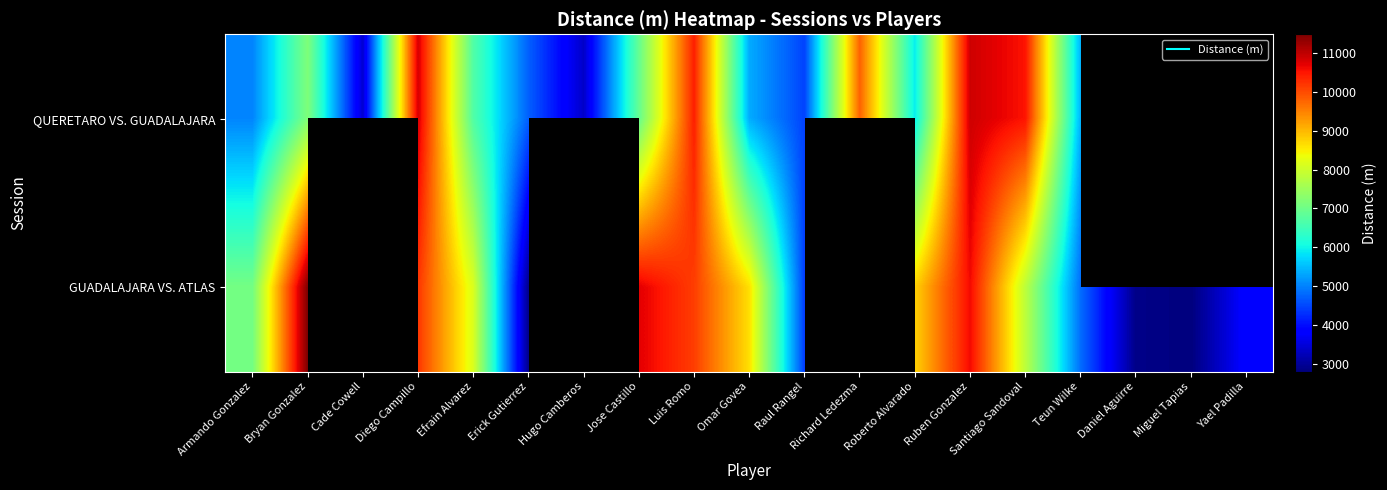

Where is QUERETARO VS. GUADALAJARA nearest to the value 7123?

Bryan Gonzalez